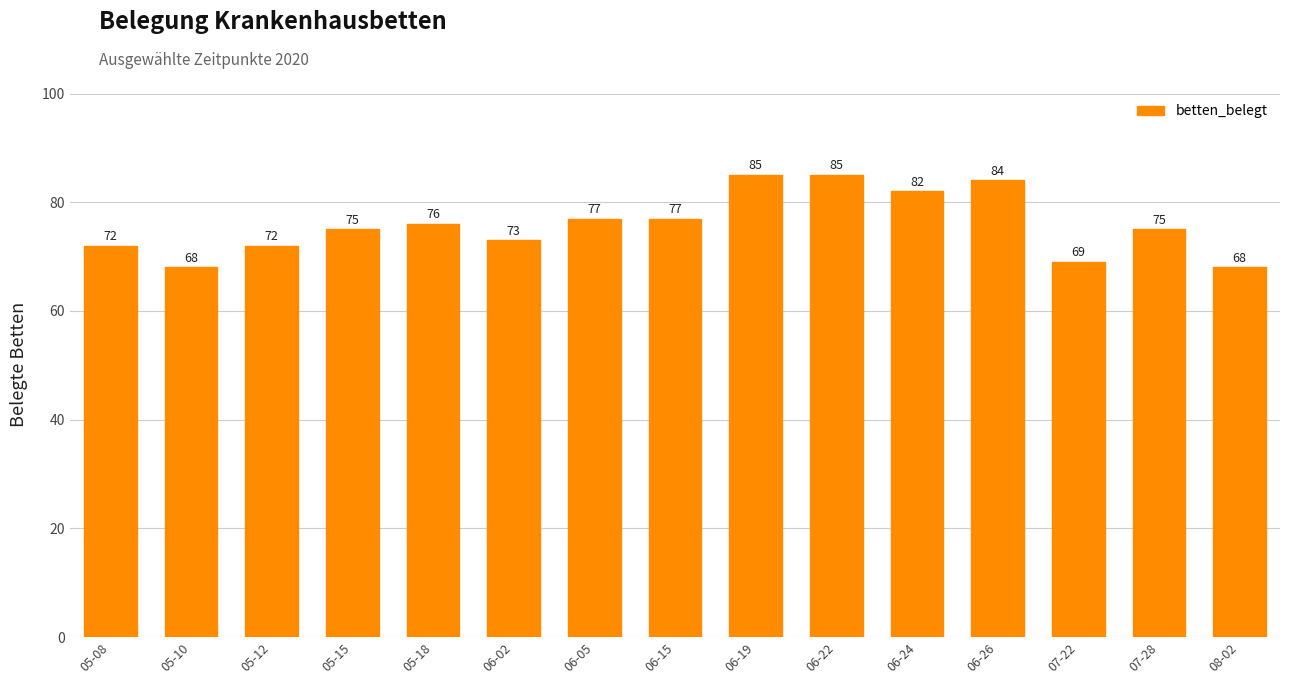

Is it true that the value at 06-24 is 82?

True